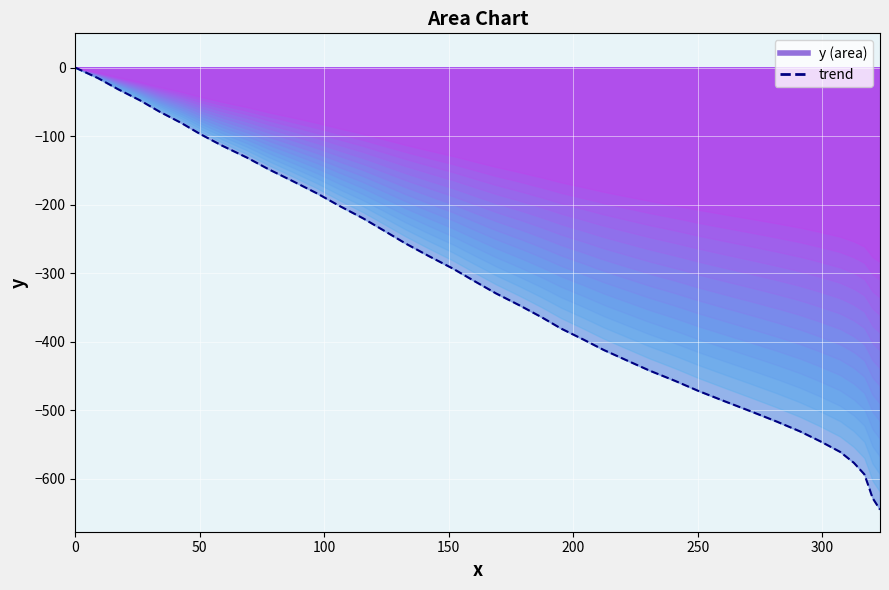

Does the chart display data point markers on the line(s)?

No